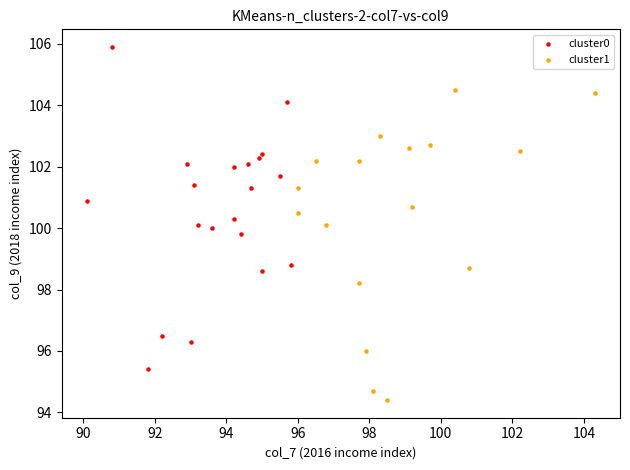

What are all the series names shown in the legend?

cluster0, cluster1